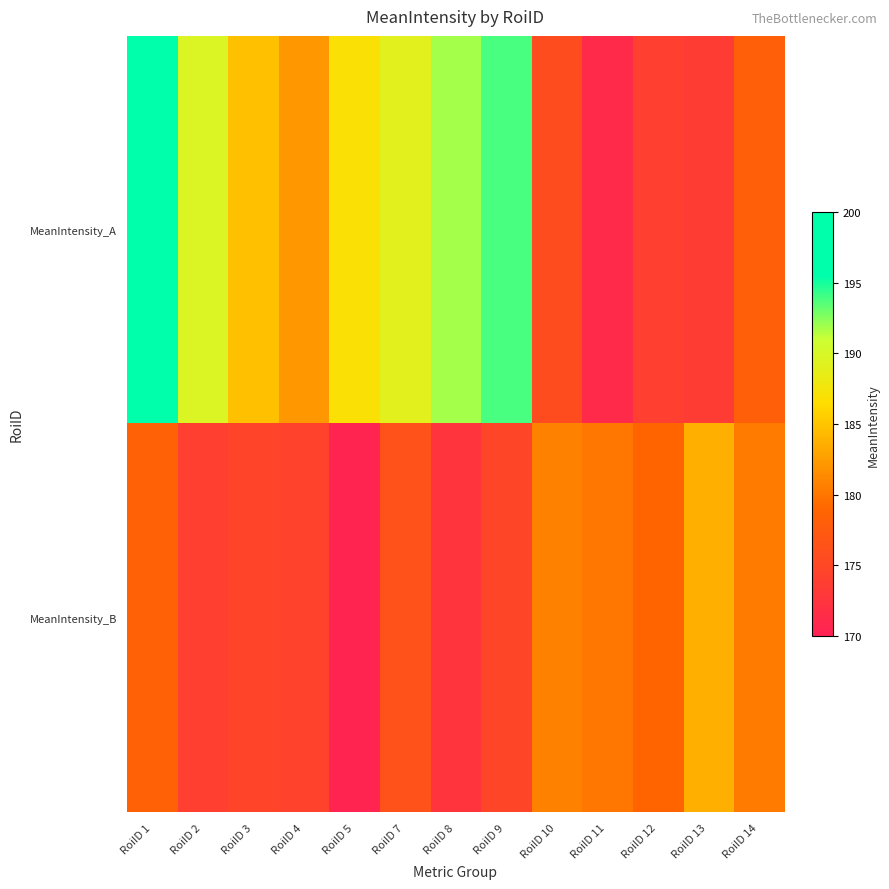

At which category does the chart reach its peak across all series?

RoiID 1